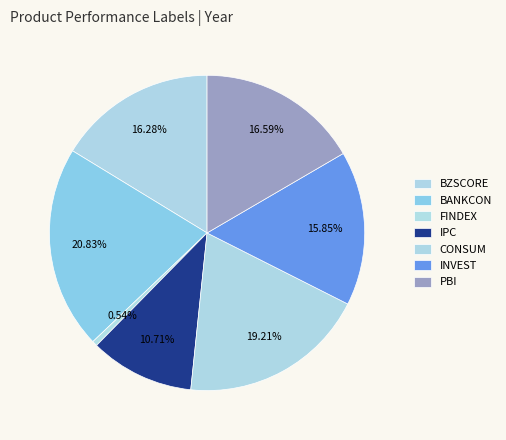

Rank the categories by value from highest to lowest.

BANKCON, CONSUM, PBI, BZSCORE, INVEST, IPC, FINDEX